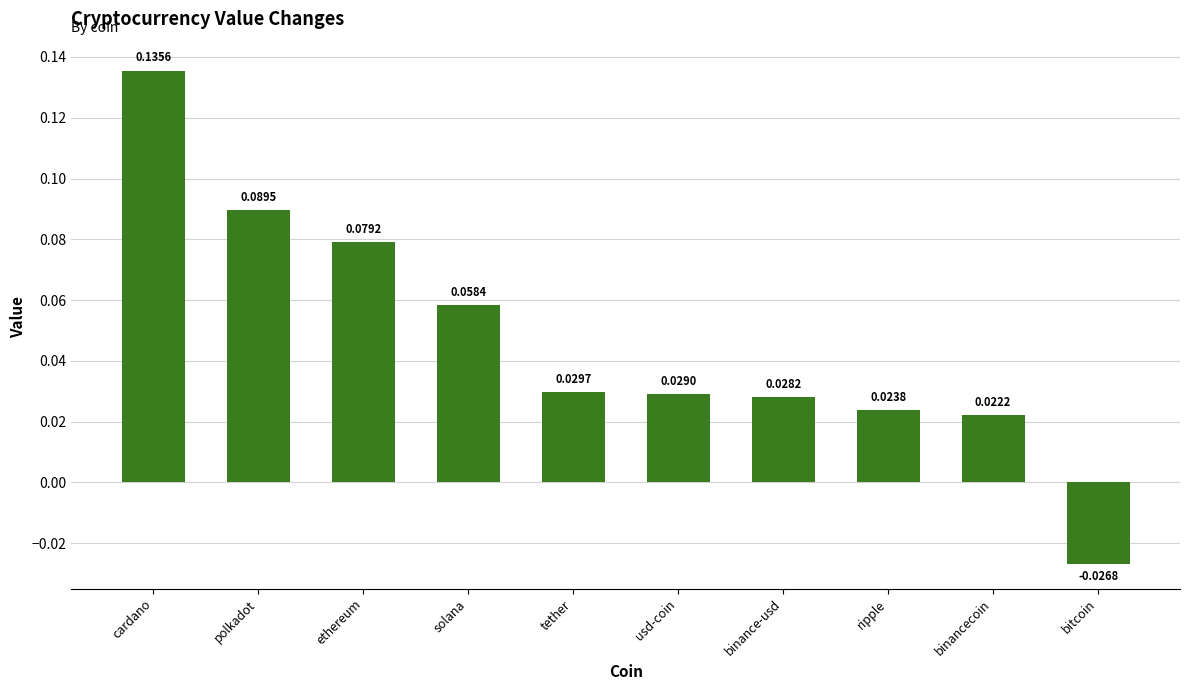

What is the sum of all values?

0.5